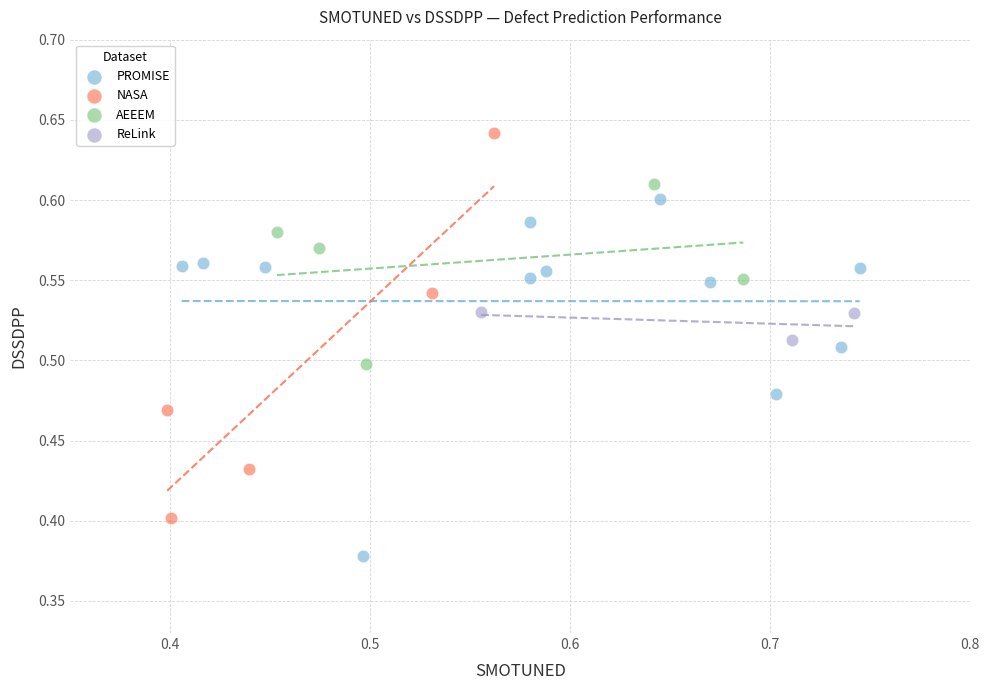

Which series reaches the maximum Y coordinate?

NASA